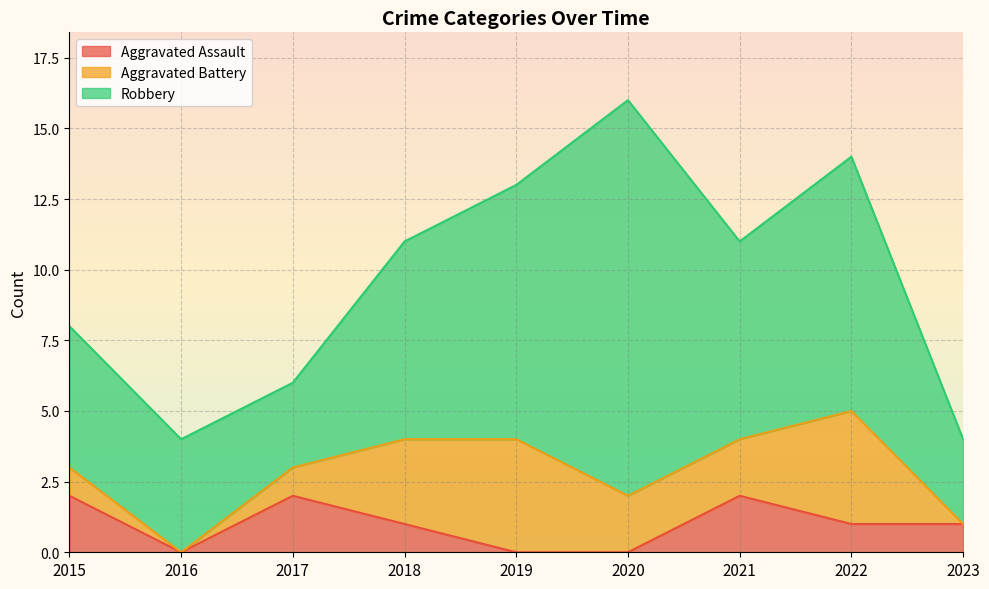

Count the number of categories in the chart.

9